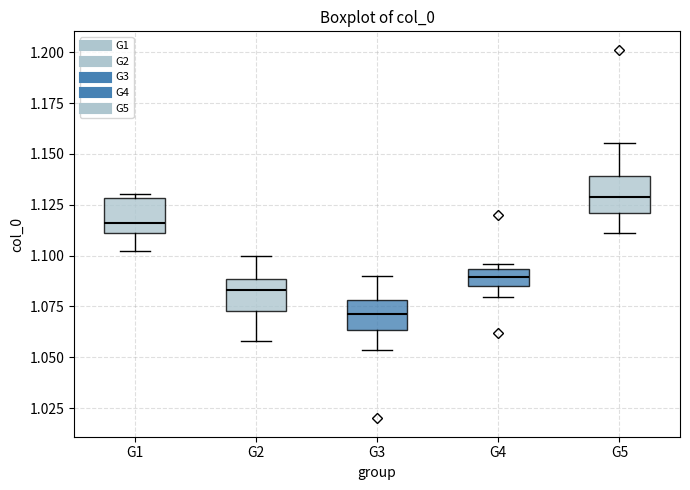

Which box has the highest median line?

G5